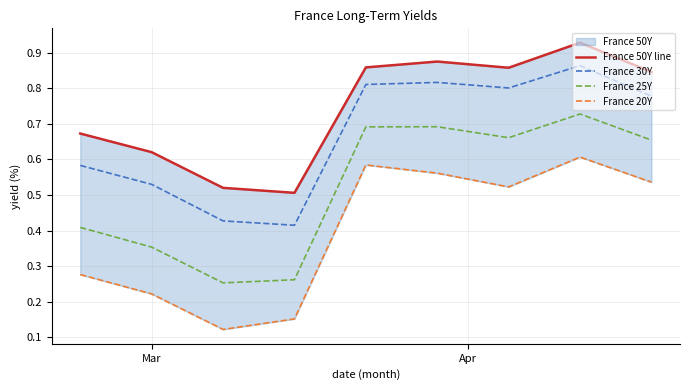

List the series in order of their overall mean, lowest first.

France 20Y, France 25Y, France 30Y, France 50Y line